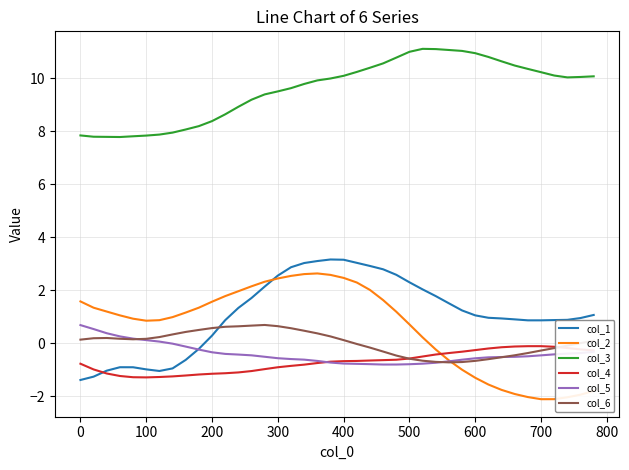

What is the lowest value of the col_3 series?

7.8